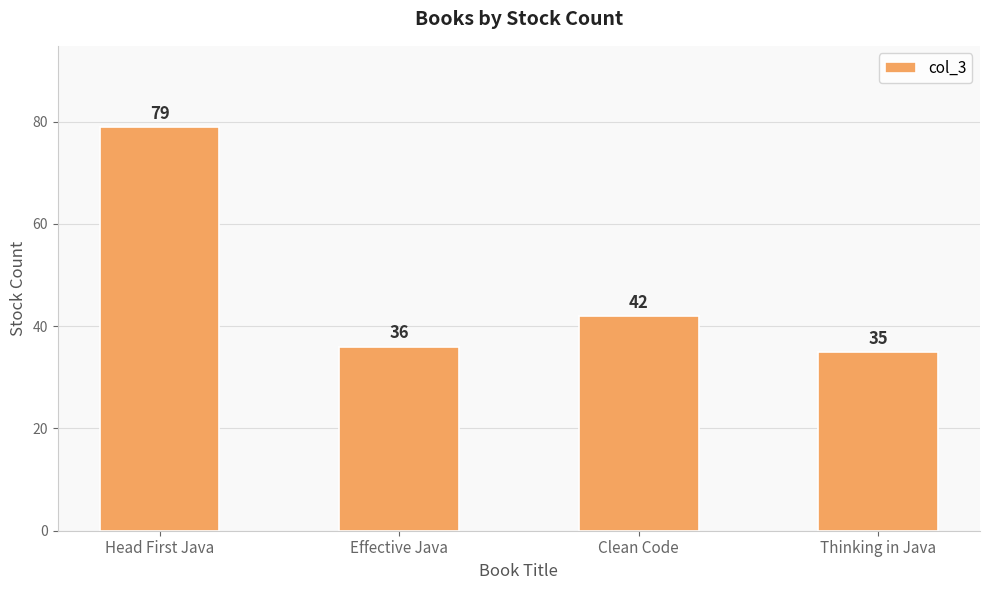

What is the label of the 1st bar from the left?

Head First Java